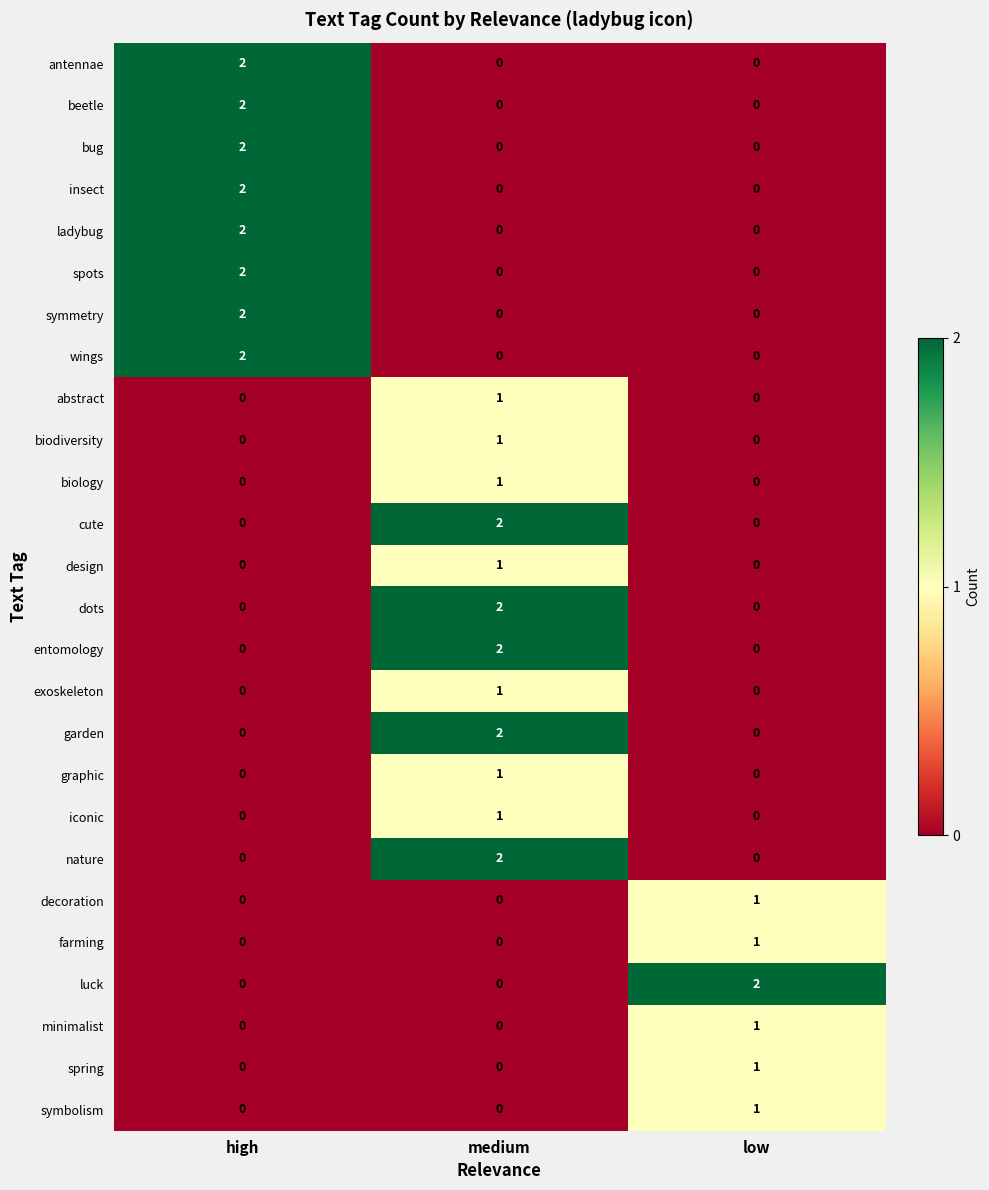

Is it true that farming equals -1 at medium?

False